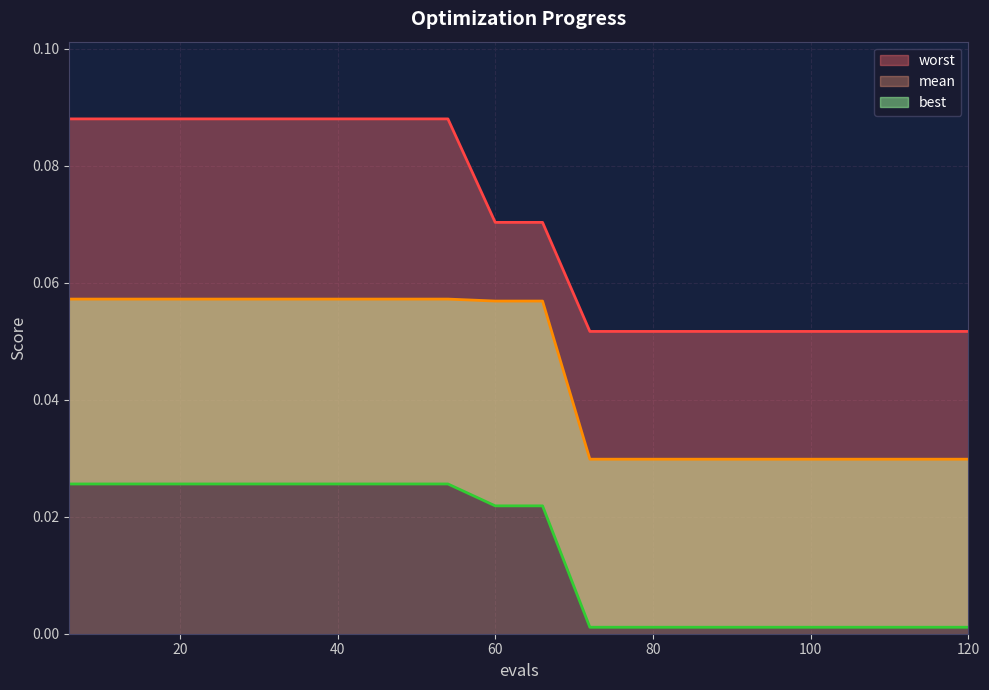

Count the number of data series in this chart.

3